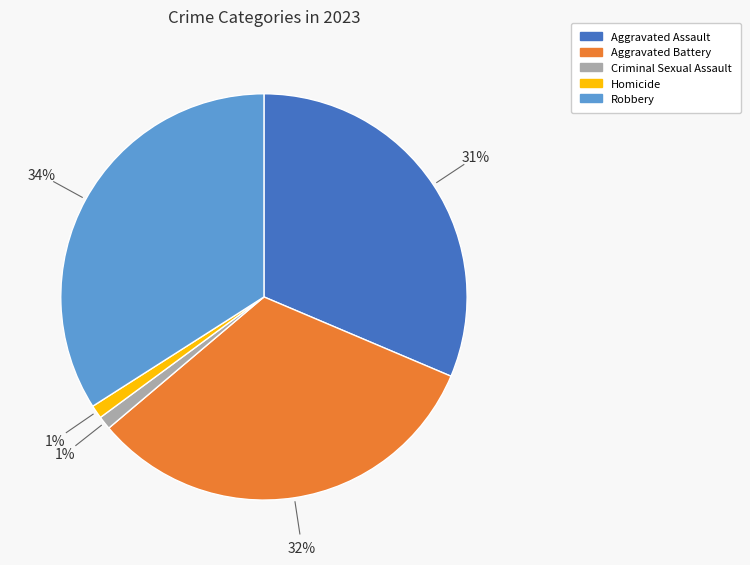

Is the sum of Homicide and Aggravated Battery greater than half?

No